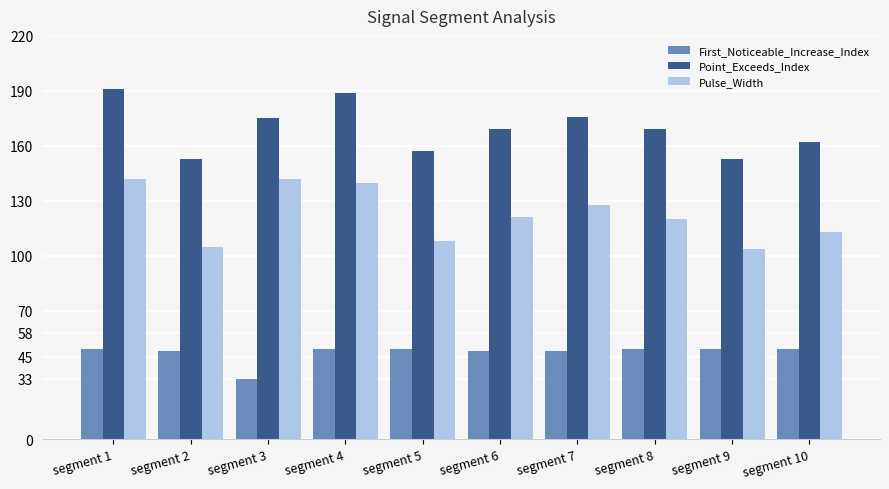

True or false: Pulse_Width has a value of 206 at segment 8.

False